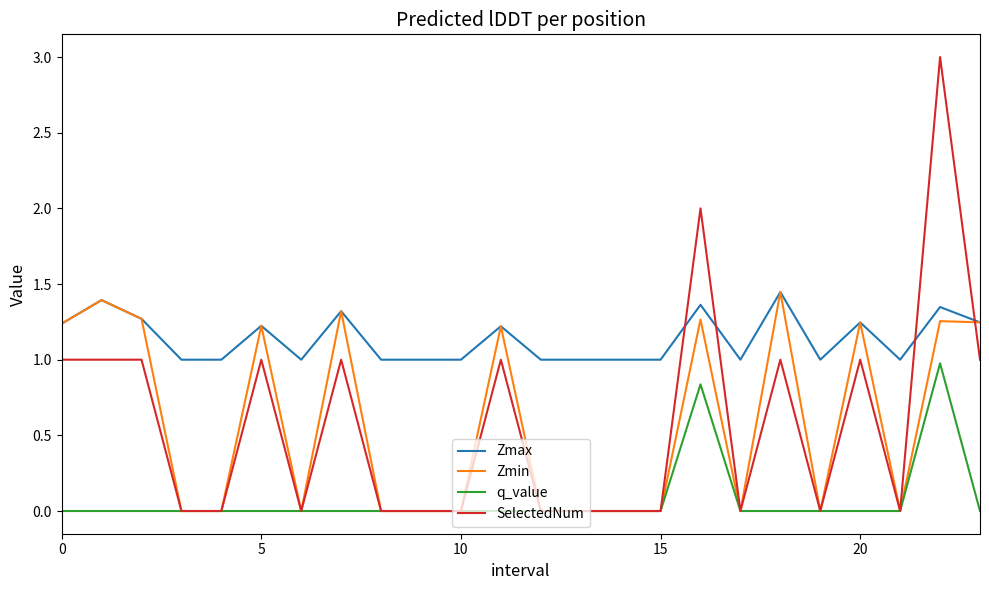

What is the highest value of the q_value series?

1.0